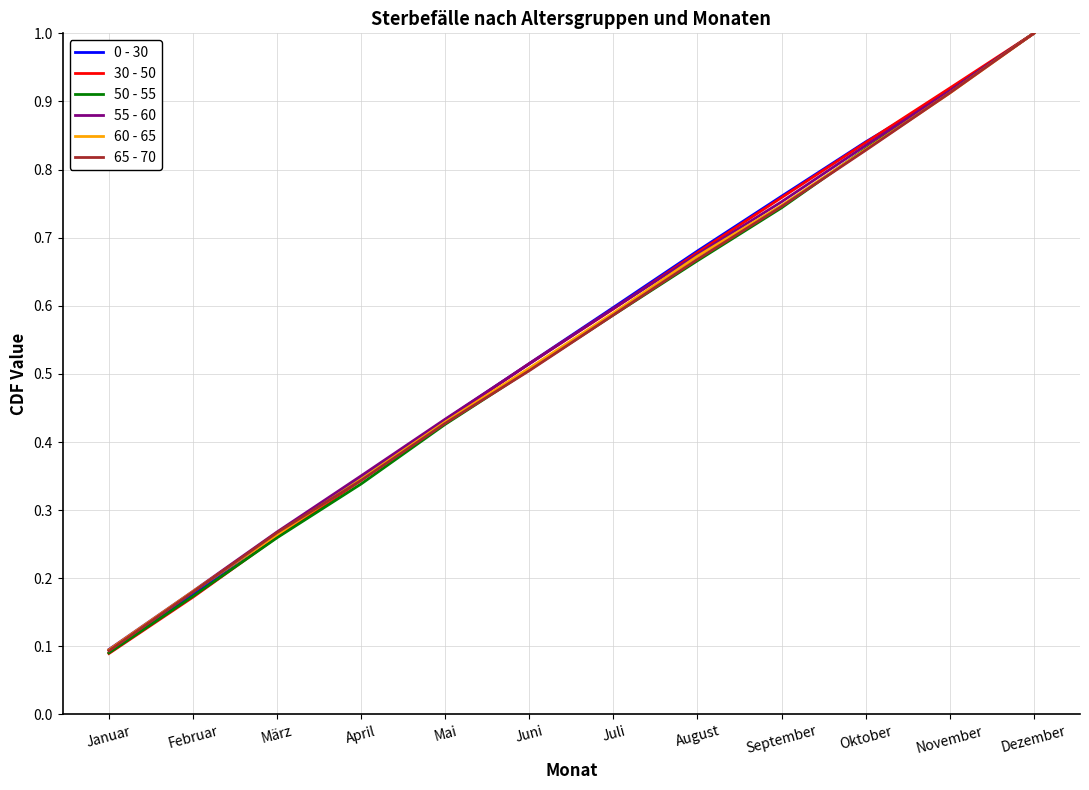

What is the maximum value shown in the chart?

1.0